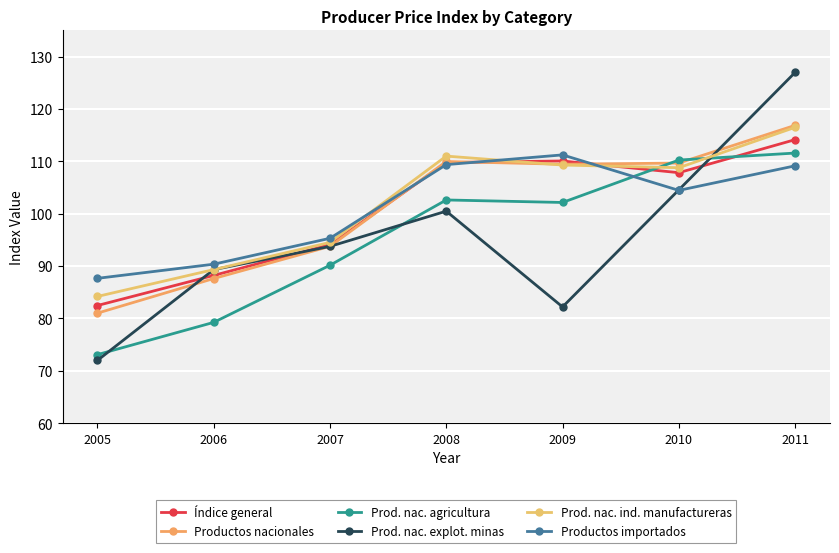

Which label corresponds to the smallest value in the chart?

2005